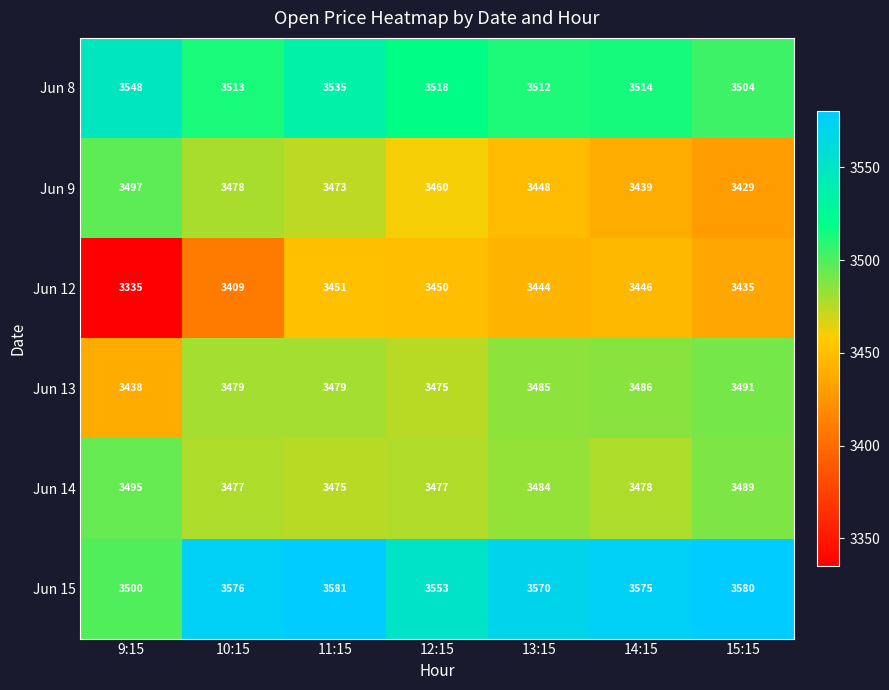

At which category does the chart reach its minimum across all series?

9:15